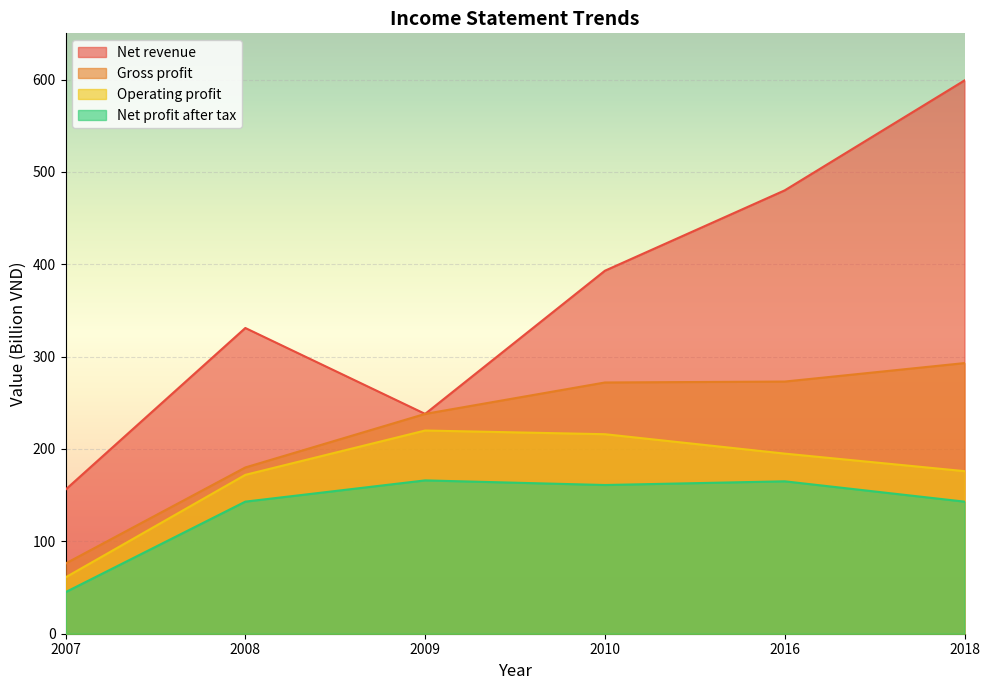

What is the smallest value displayed?

45